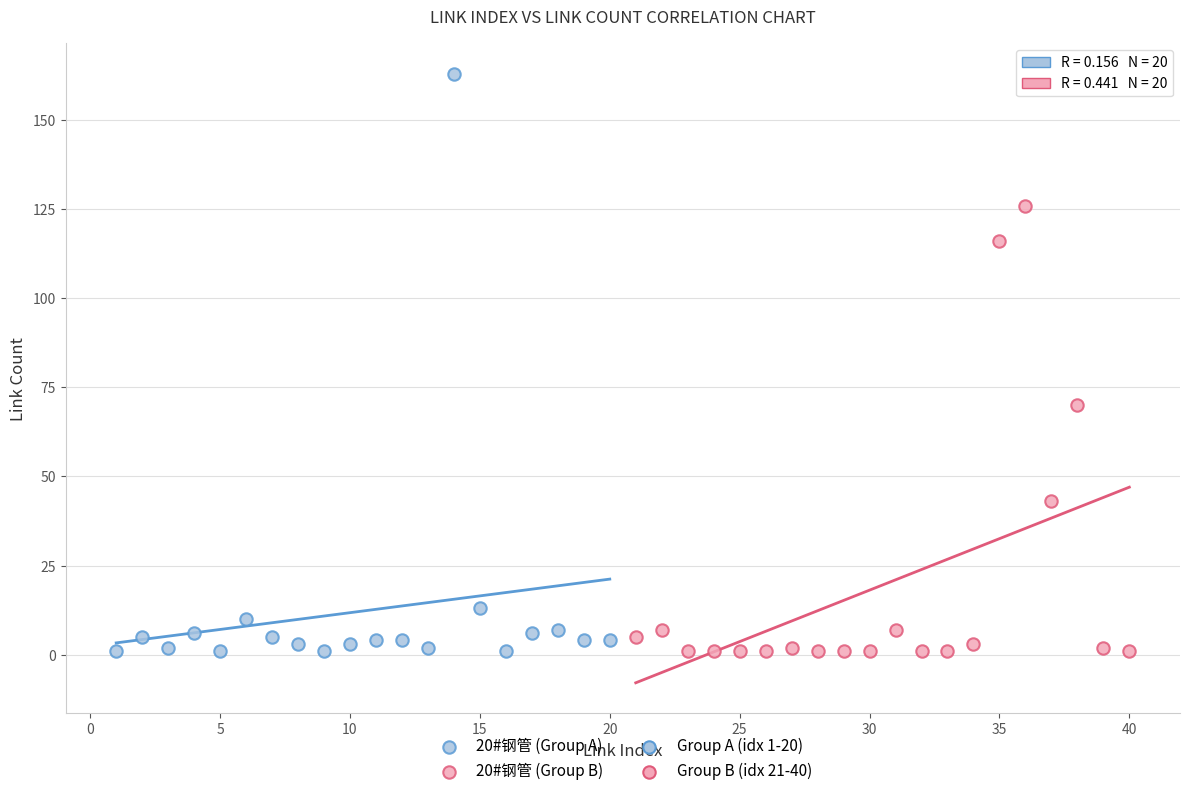

Which series contains the highest Y value?

20#钢管 (Group A)